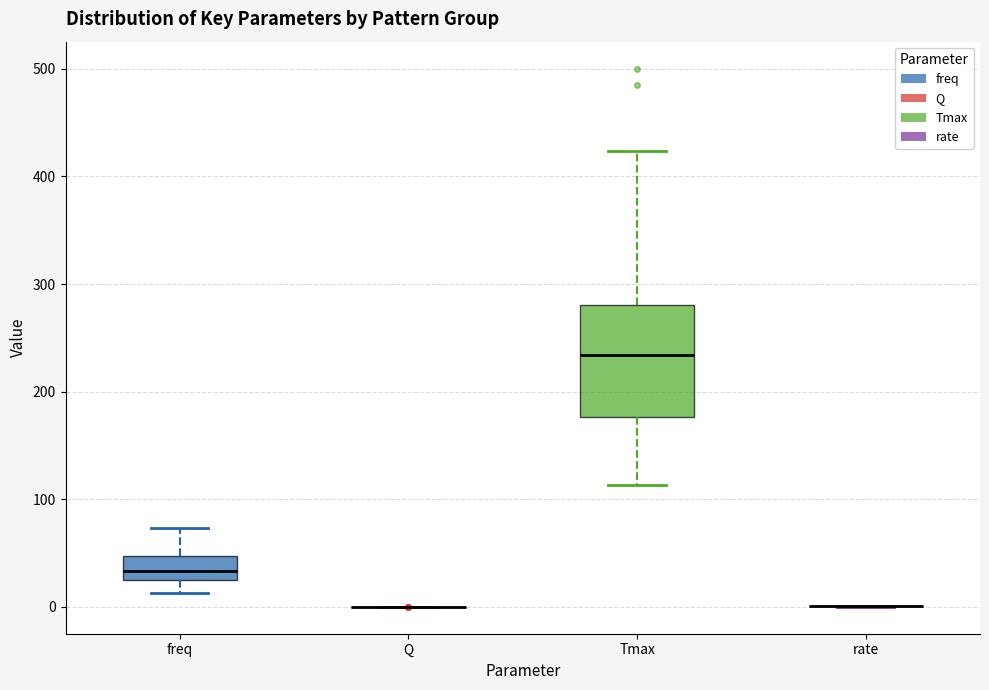

Reading left to right, transcribe this box plot: for each box, give where its median line is, the range the box spans, and where its two whiskers end, as read against the y-axis. The values are not printed on the chart, so give them approximately, as read against the axis.

freq: median 30 (inside the box), box 30 to 50, whiskers 10 to 70
Q: box collapsed to a line at 0, whiskers 0 to 0
Tmax: median 230, box 180 to 280, whiskers 110 to 420
rate: box collapsed to a line at 0, whiskers 0 to 0